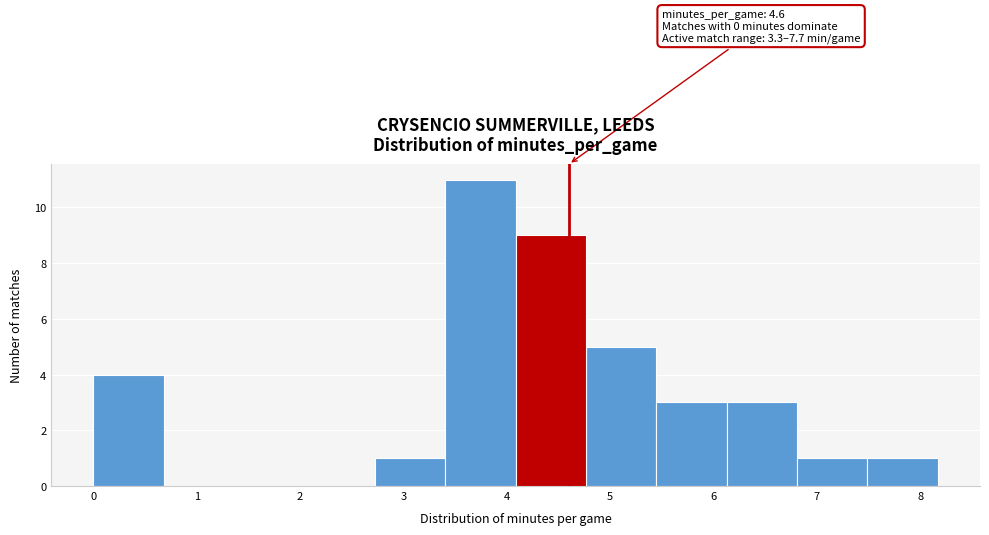

Over which range of the x-axis is the bar tallest?

3.4 to 4.1